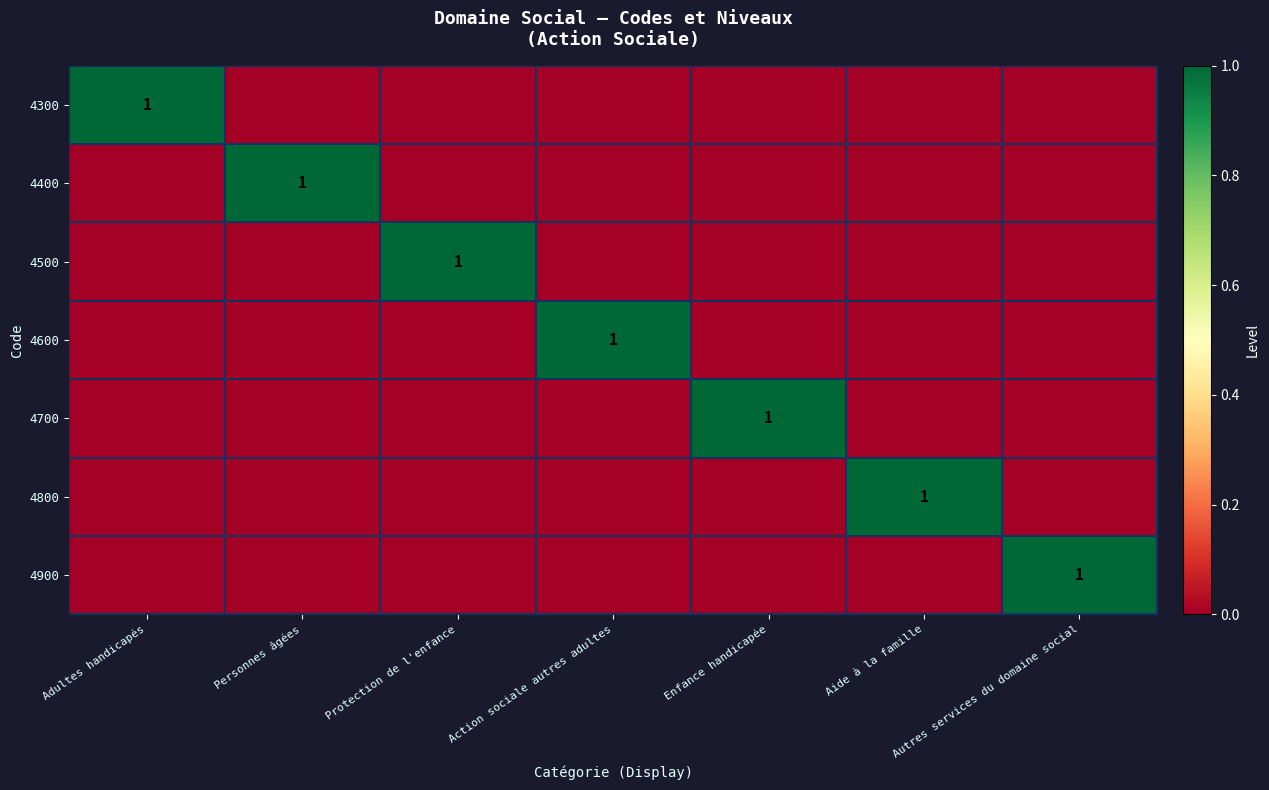

What is the difference between the highest and lowest values at Protection de l'enfance?

1